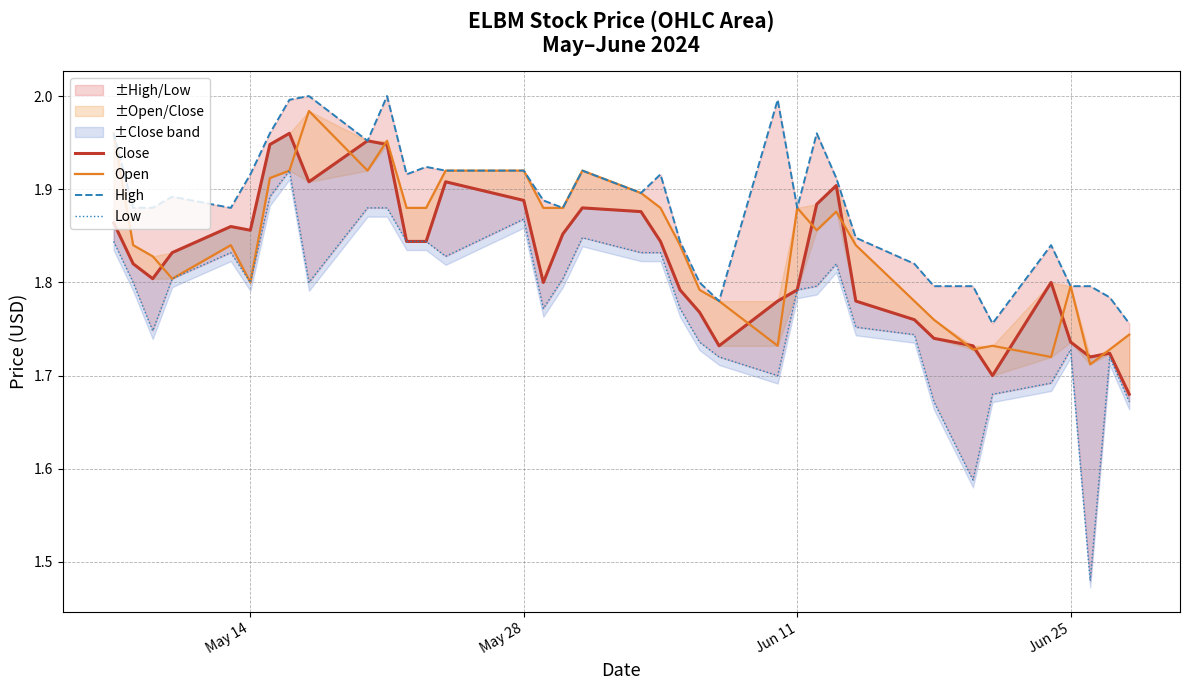

True or false: Close and Open cross at least once.

True